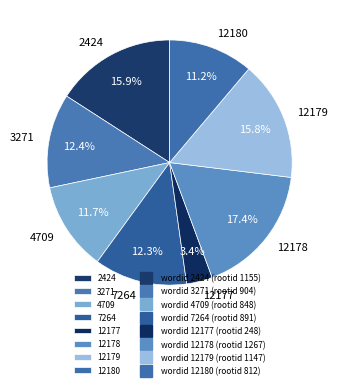

Does 4709 represent more than half of the total?

No